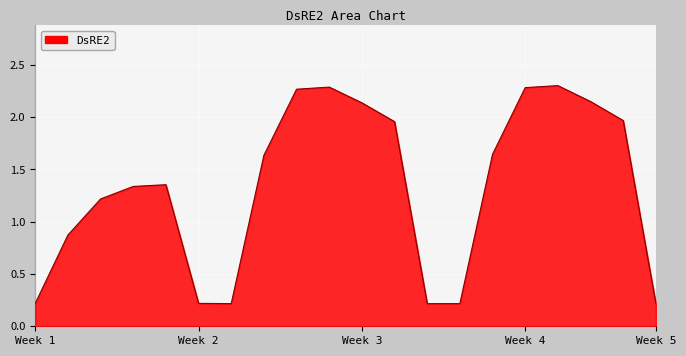

How many lines are shown in the chart?

1